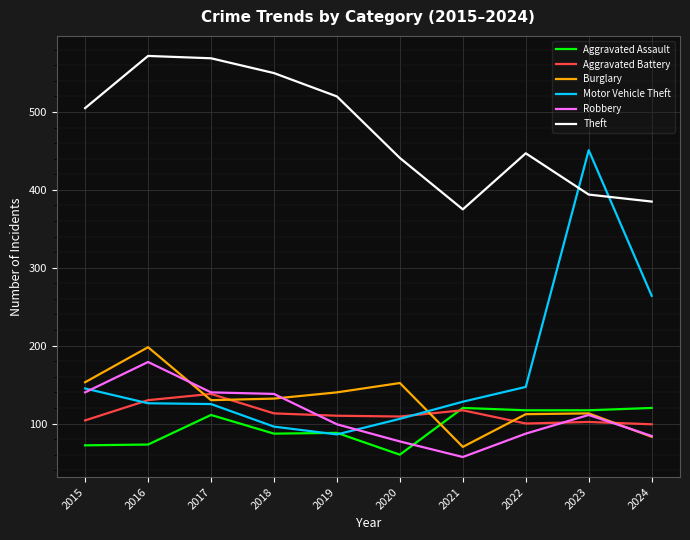

How many intersections are there between Motor Vehicle Theft and Burglary?

1